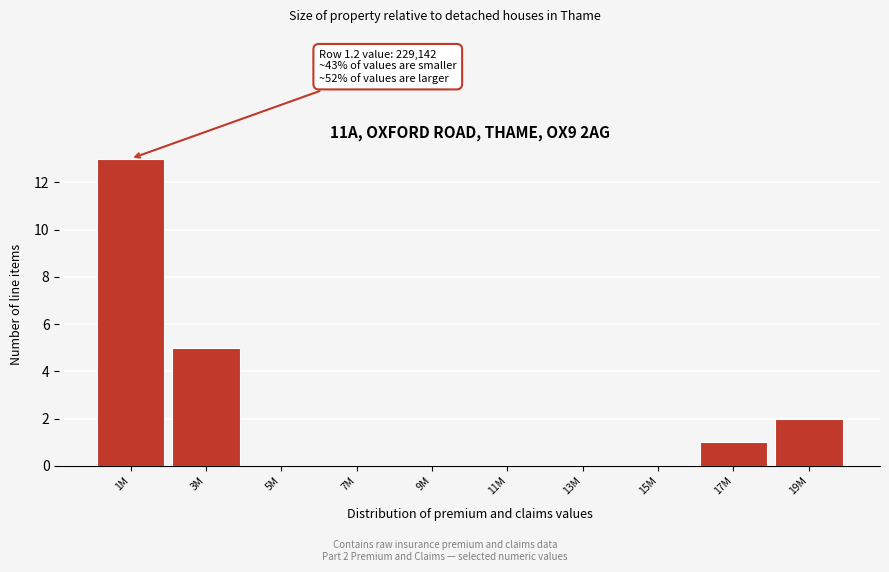

Reading left to right, list all the values displayed in this chart.

1M=13	3M=5	5M=0	7M=0	9M=0	11M=0	13M=0	15M=0	17M=1	19M=2